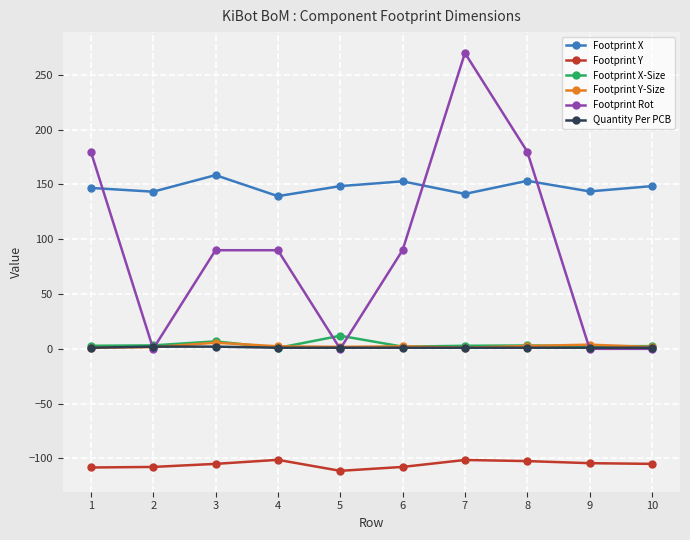

What is the value of the Footprint X point at the 10th from the left?

148.5